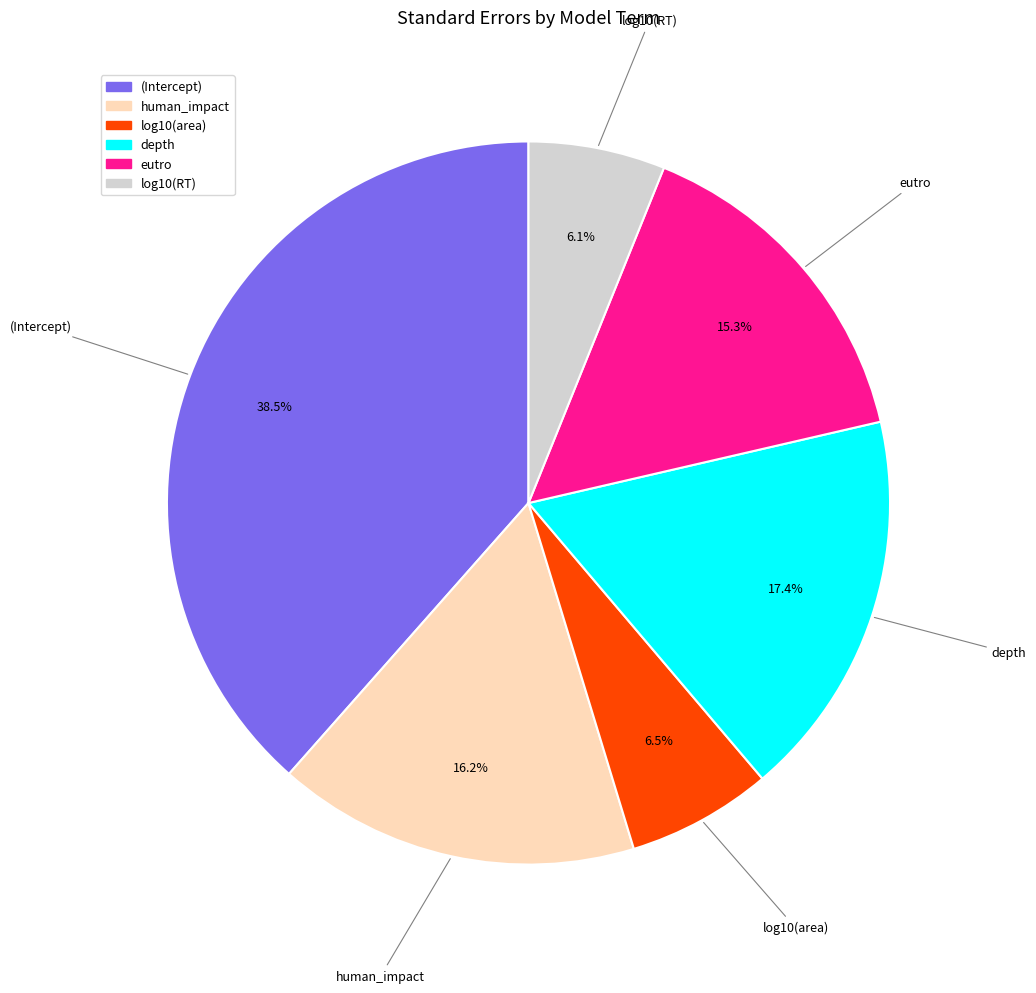

To the nearest percent, what is the difference between the eutro and log10(area) slice percentages?

9%